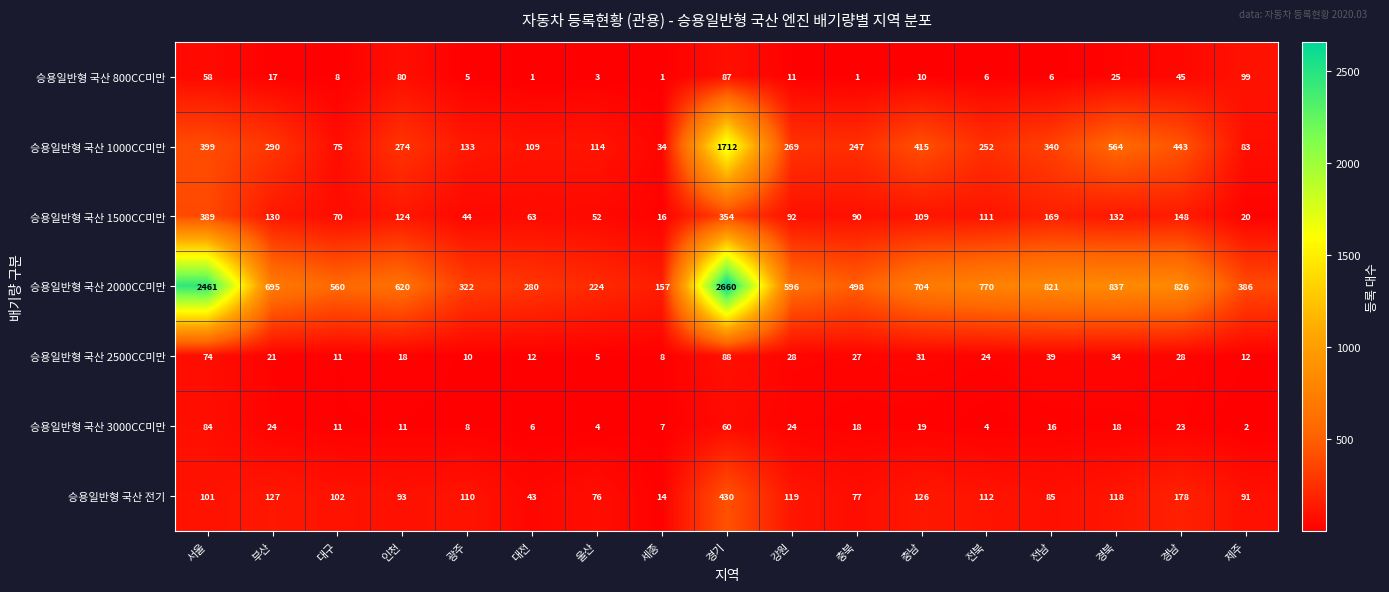

What is the maximum value for 승용일반형 국산 800CC미만?

99